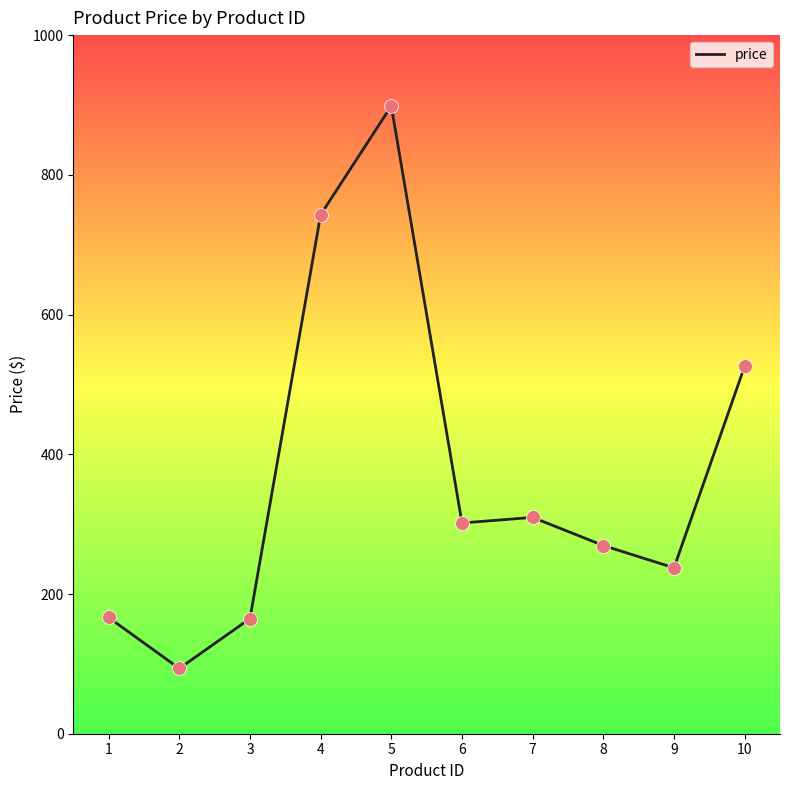

What is the ratio of the value at 10 to the value at 8?

2.0